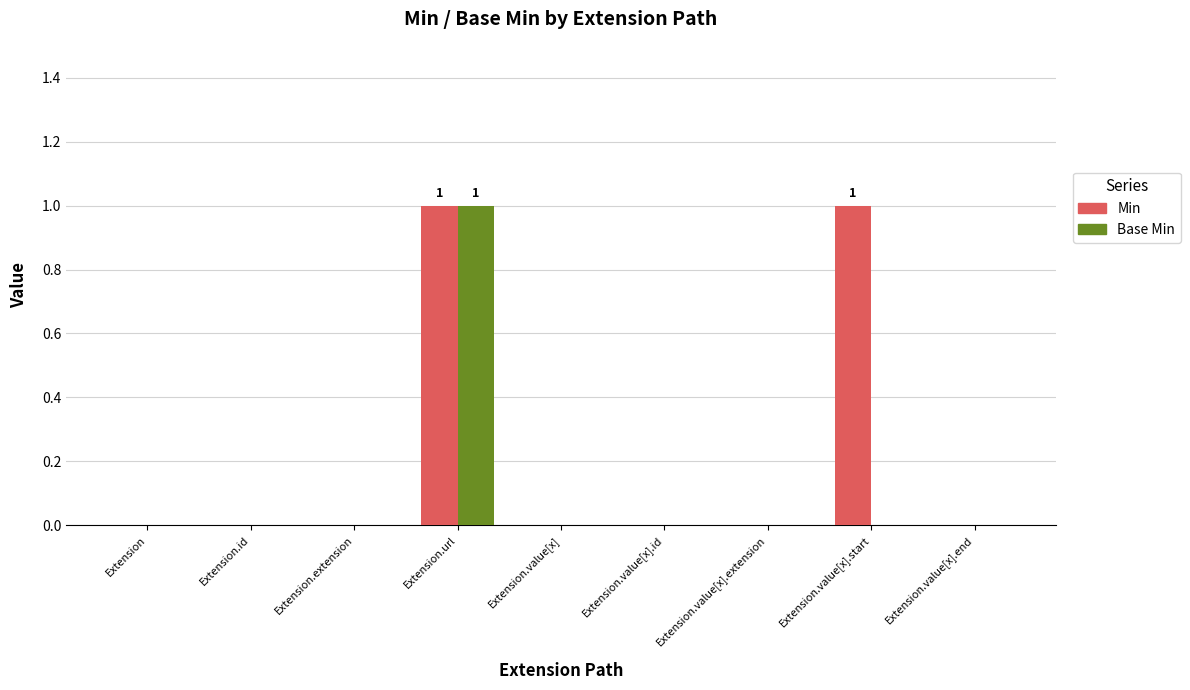

Count the number of data series in this chart.

2